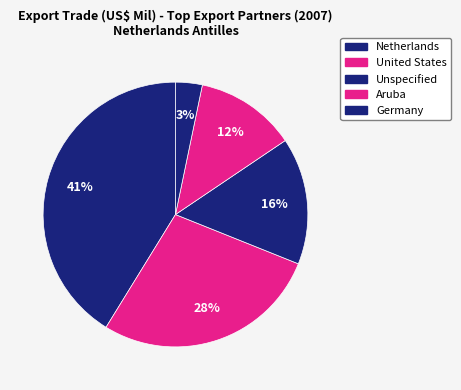

Count the number of slices in the pie.

5